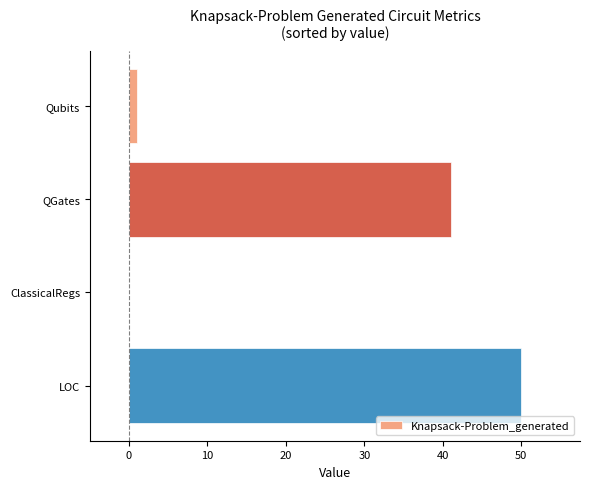

The value at QGates is 41. True or false?

True